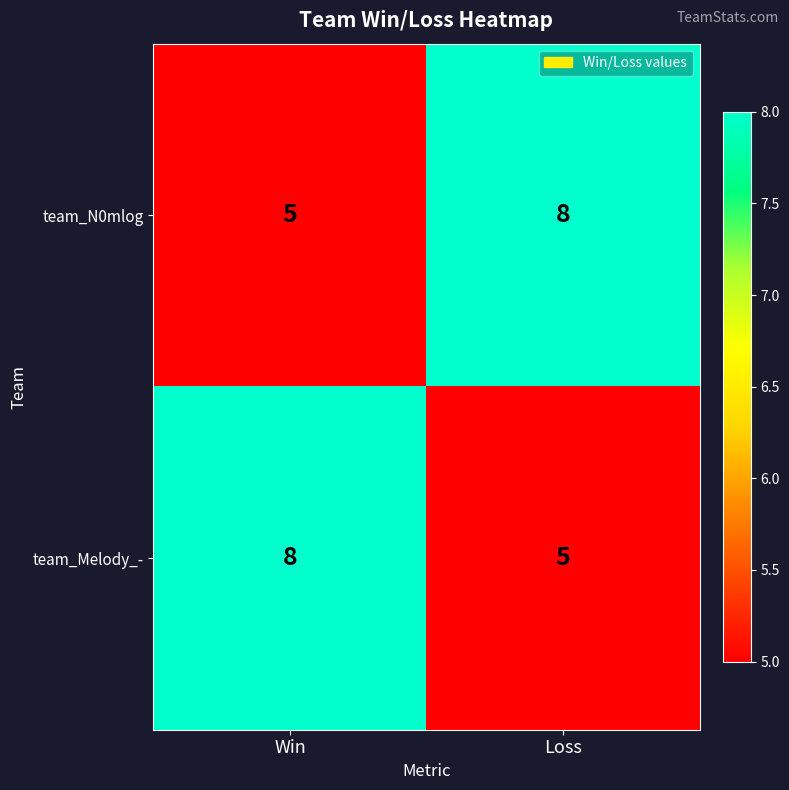

What is the difference between the team_Melody_- values at Loss and Win?

3